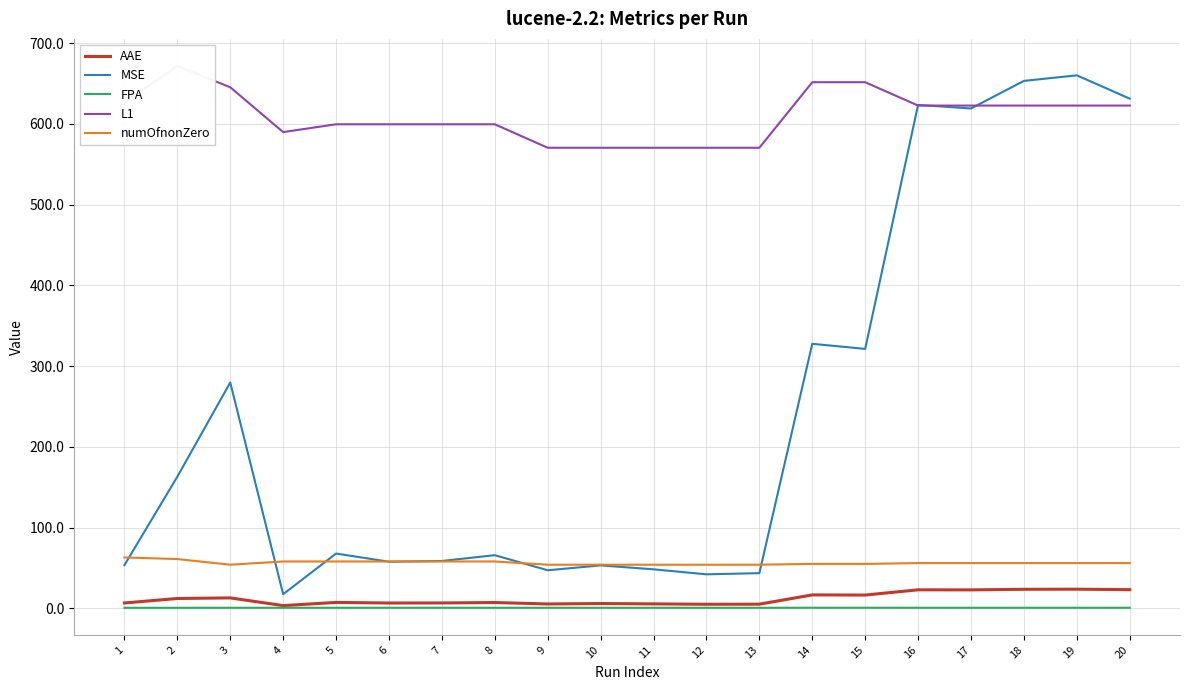

Which category has the highest value across all series?

2